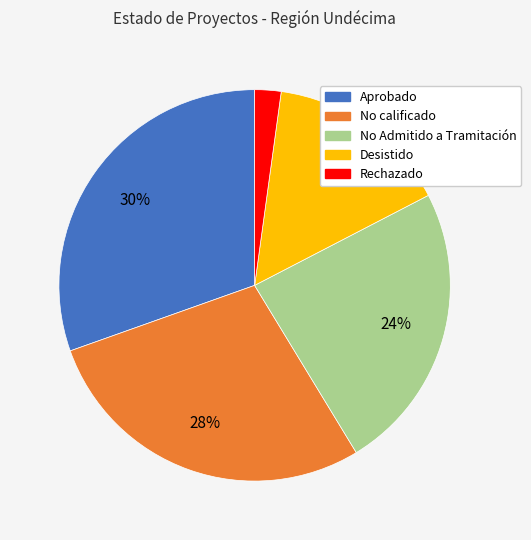

Is the sum of No Admitido a Tramitación and Rechazado greater than half?

No